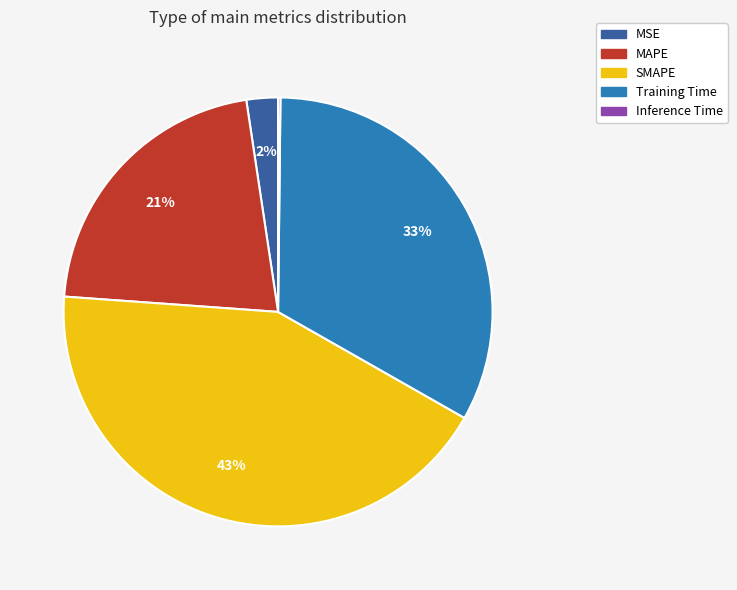

True or false: SMAPE accounts for 43% of the total.

True